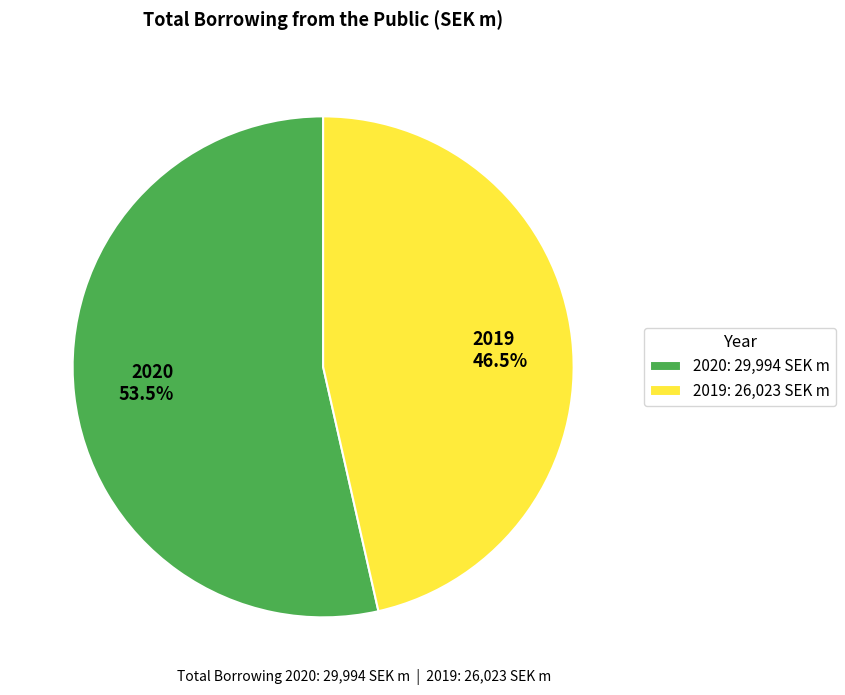

What is the largest slice in the pie chart?

2020